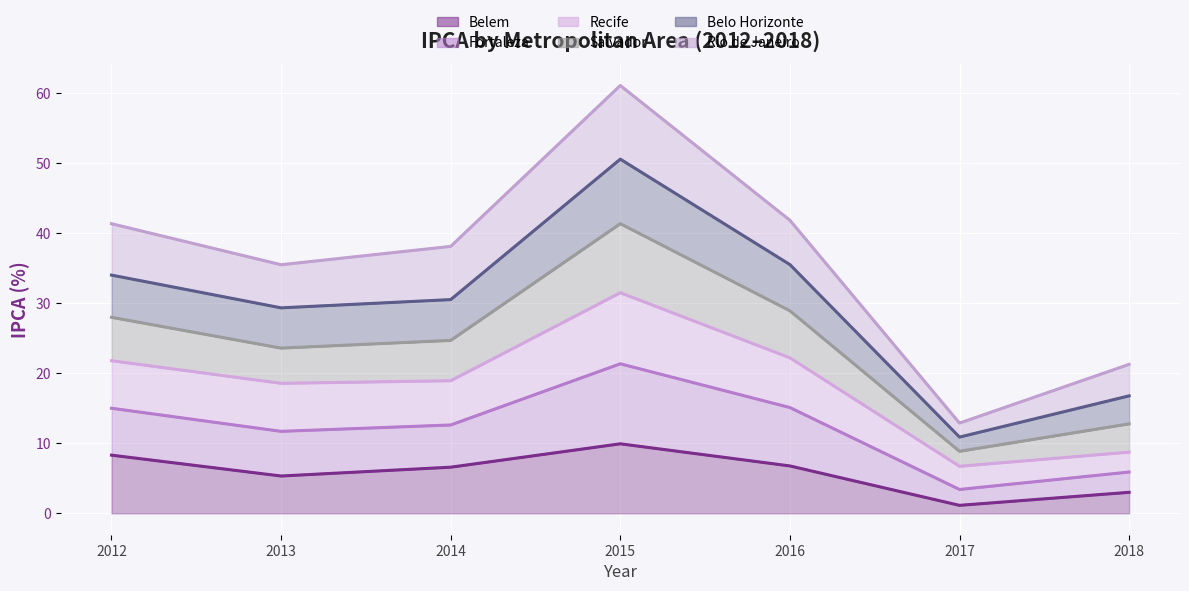

At which category does the chart reach its minimum across all series?

2017